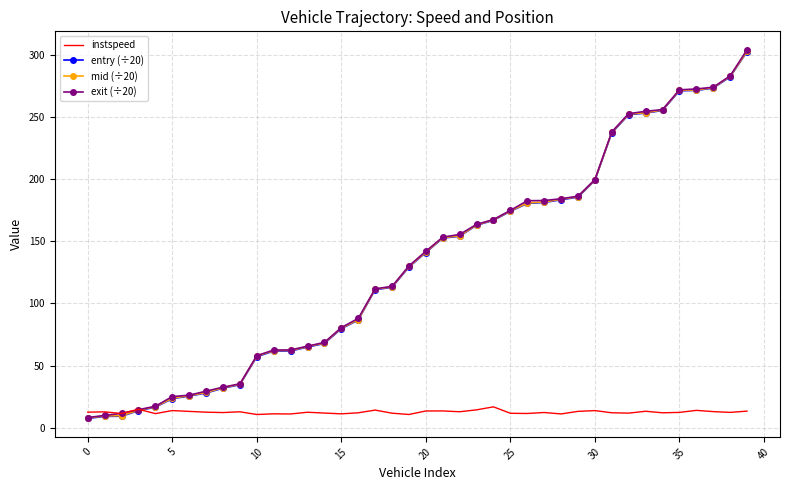

What is the greatest value displayed?

303.9